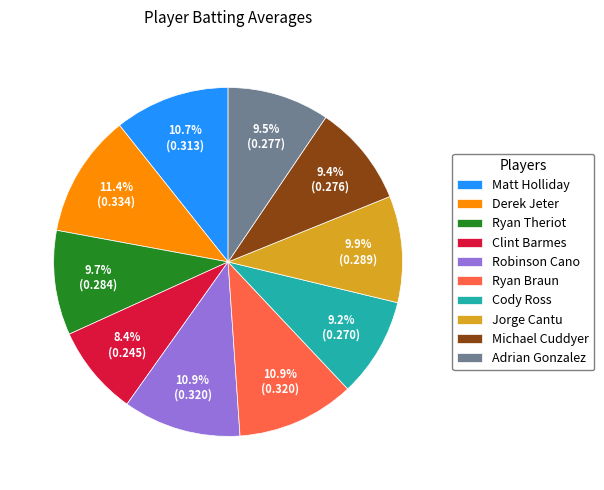

What is the smallest slice in the pie chart?

Clint Barmes